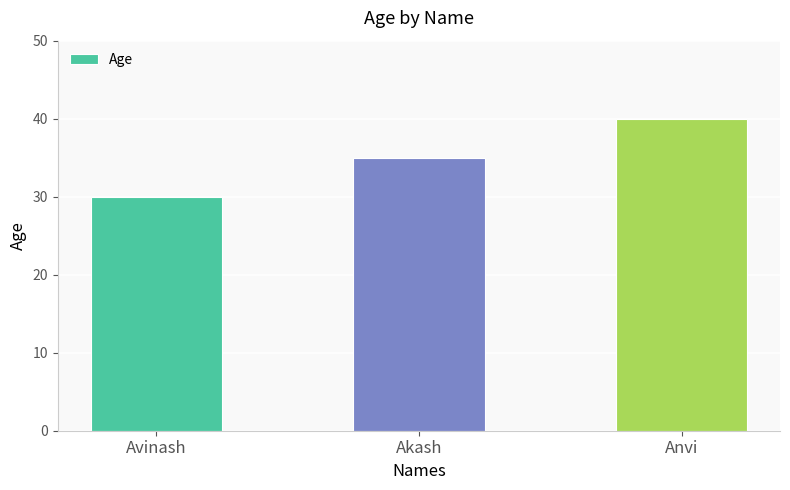

Are the bars grouped side by side (vs. stacked)?

No